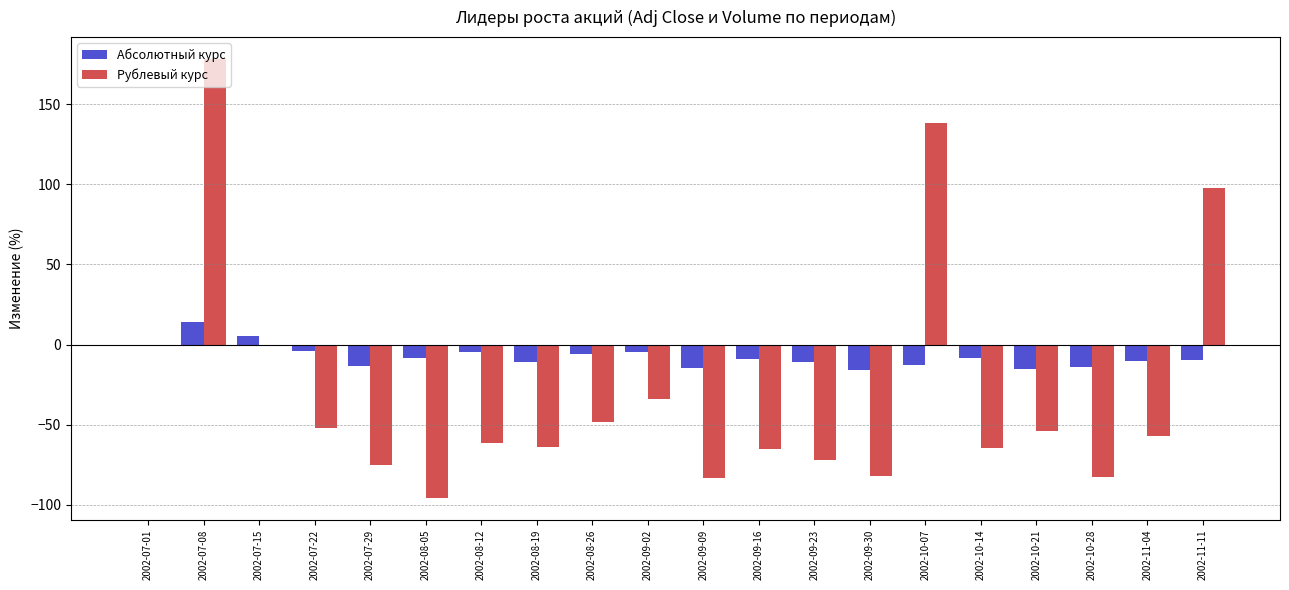

What is the sum of all Рублевый курс values?

-578.0